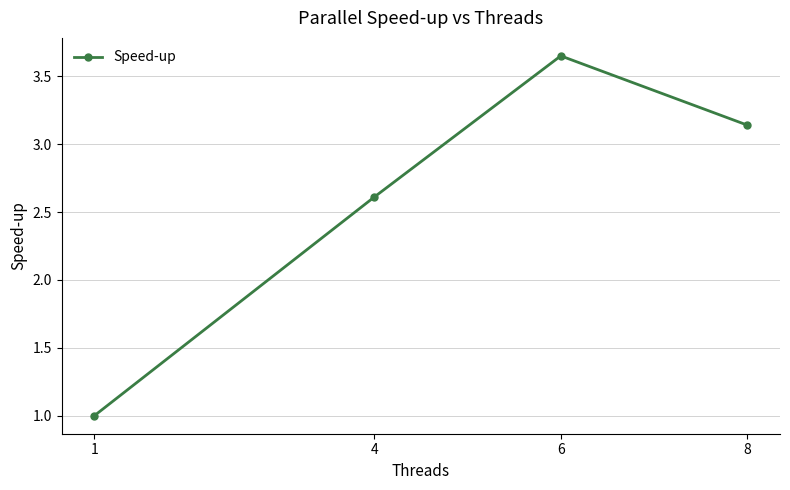

What is the smallest value displayed?

1.0